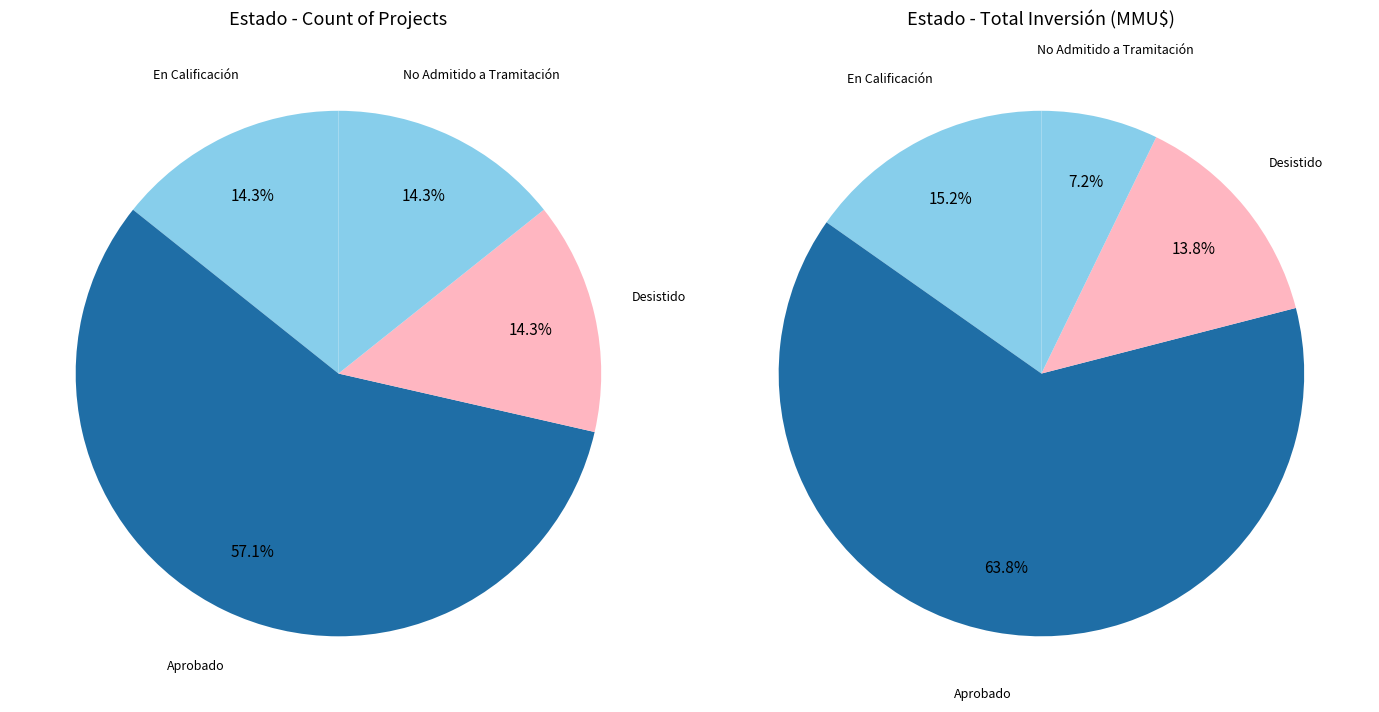

Is the sum of Aprobado and En Calificación greater than half?

Yes